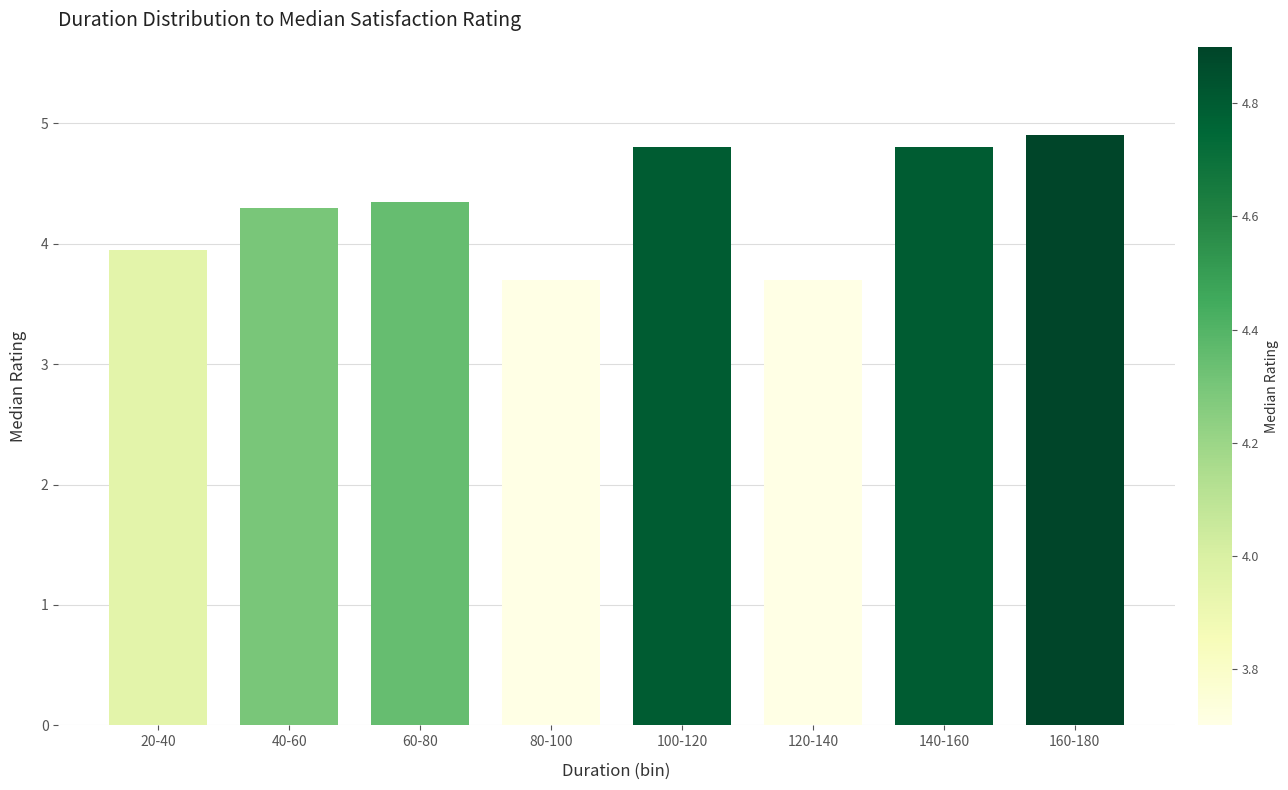

What position from the left is 20-40?

1